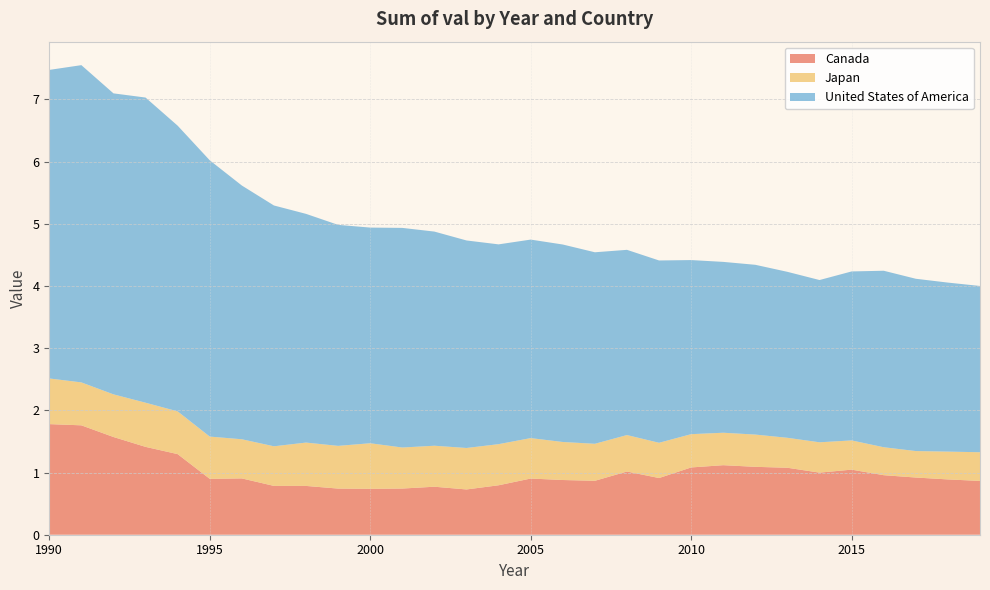

Reading left to right, what are all the values shown in this chart?

Canada: 1990=1.8	1991=1.8	1992=1.6	1993=1.4	1994=1.3	1995=0.9	1996=0.9	1997=0.8	1998=0.8	1999=0.7	2000=0.7	2001=0.7	2002=0.8	2003=0.7	2004=0.8	2005=0.9	2006=0.9	2007=0.9	2008=1.0	2009=0.9	2010=1.1	2011=1.1	2012=1.1	2013=1.1	2014=1.0	2015=1.0	2016=1.0	2017=0.9	2018=0.9	2019=0.9
Japan: 1990=0.7	1991=0.7	1992=0.7	1993=0.7	1994=0.7	1995=0.7	1996=0.6	1997=0.6	1998=0.7	1999=0.7	2000=0.7	2001=0.7	2002=0.7	2003=0.7	2004=0.7	2005=0.7	2006=0.6	2007=0.6	2008=0.6	2009=0.6	2010=0.5	2011=0.5	2012=0.5	2013=0.5	2014=0.5	2015=0.5	2016=0.4	2017=0.4	2018=0.4	2019=0.5
United States of America: 1990=5.0	1991=5.1	1992=4.8	1993=4.9	1994=4.6	1995=4.4	1996=4.1	1997=3.9	1998=3.7	1999=3.6	2000=3.5	2001=3.5	2002=3.4	2003=3.3	2004=3.2	2005=3.2	2006=3.2	2007=3.1	2008=3.0	2009=2.9	2010=2.8	2011=2.7	2012=2.7	2013=2.7	2014=2.6	2015=2.7	2016=2.8	2017=2.8	2018=2.7	2019=2.7